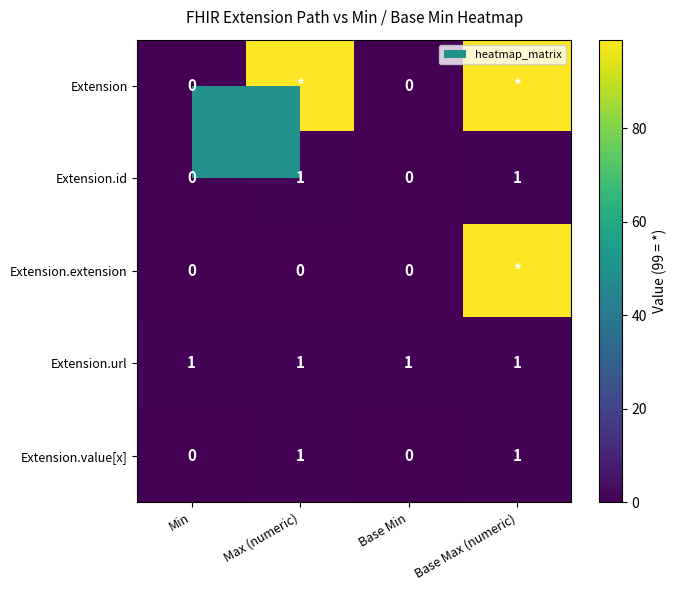

At which category is the sum across all series the highest?

Base Max (numeric)